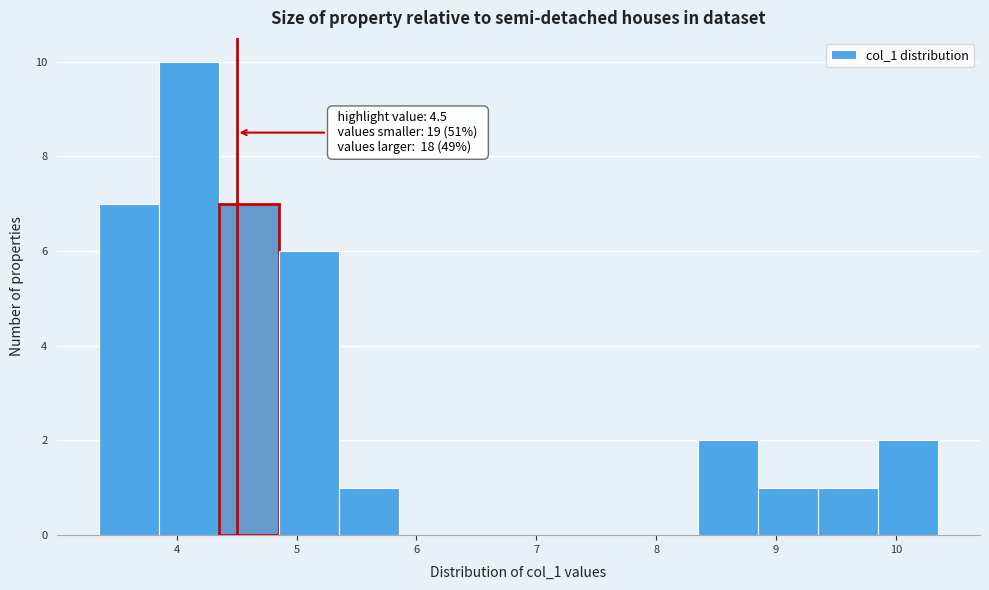

Which range on the x-axis has the tallest bar?

3.9 to 4.4